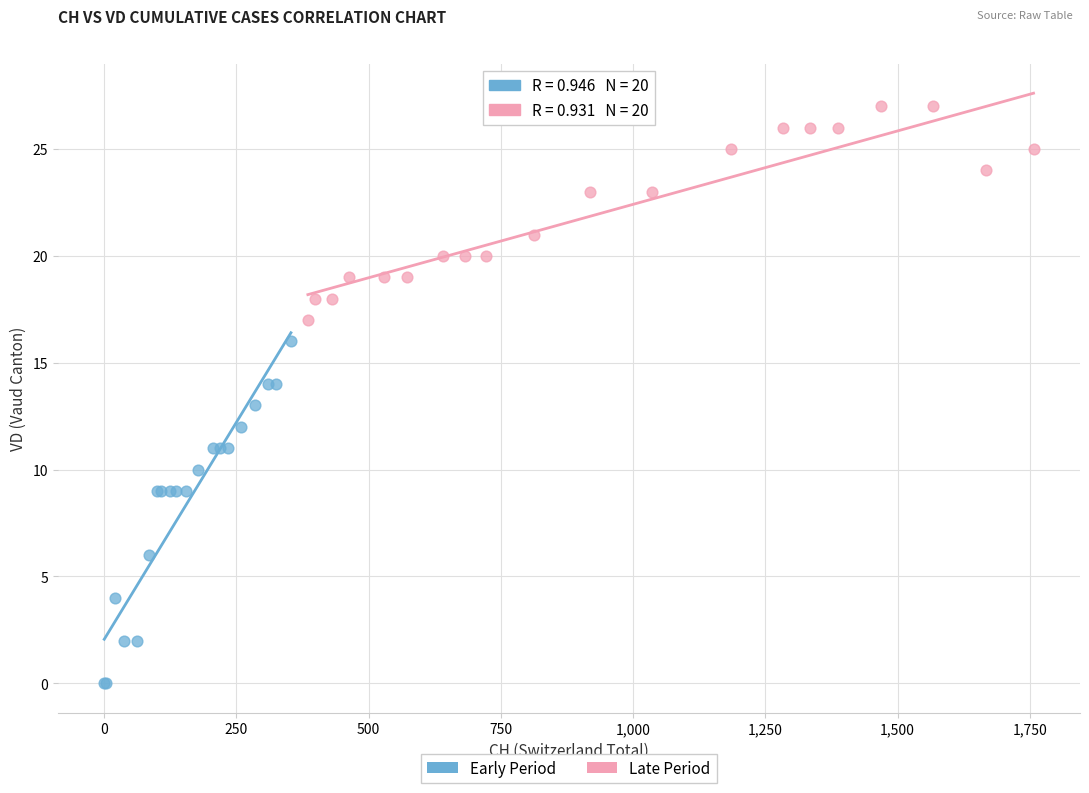

Which series contains the lowest Y value?

Early Period